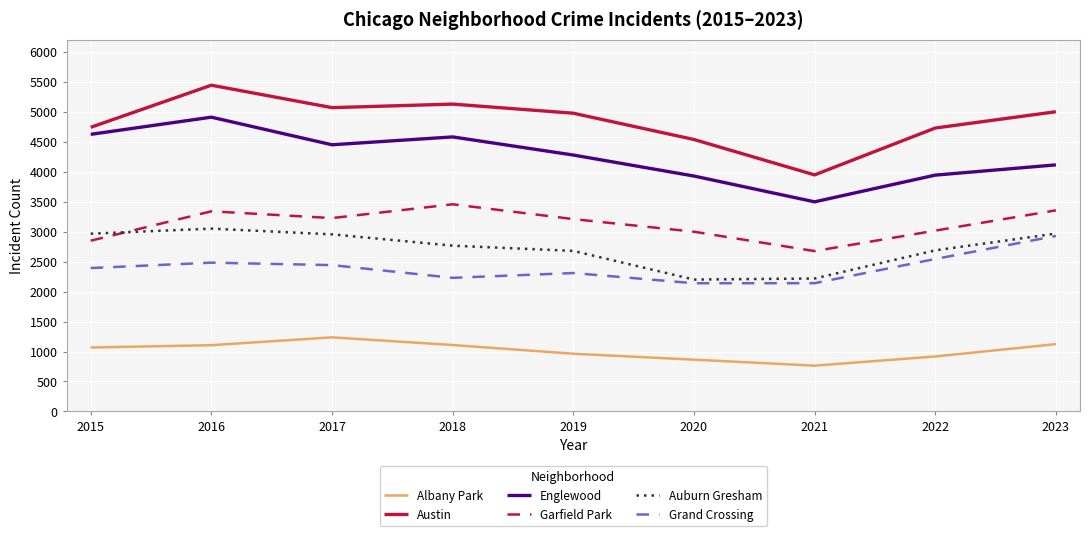

What is the difference between the maximum and minimum values in the Garfield Park series?

780